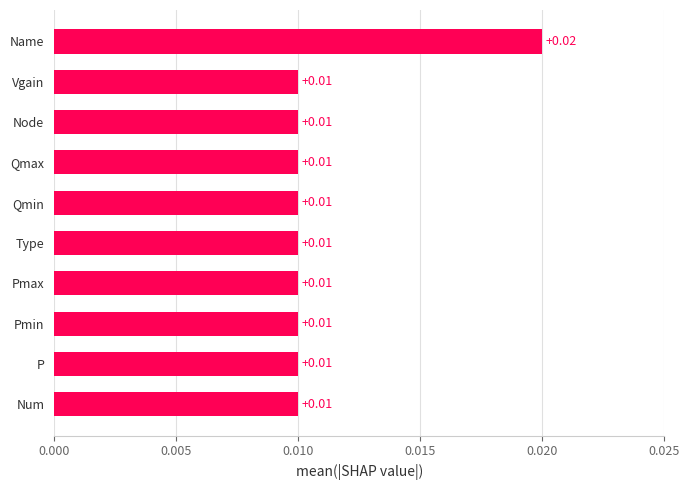

Which label corresponds to the largest value in the chart?

Name